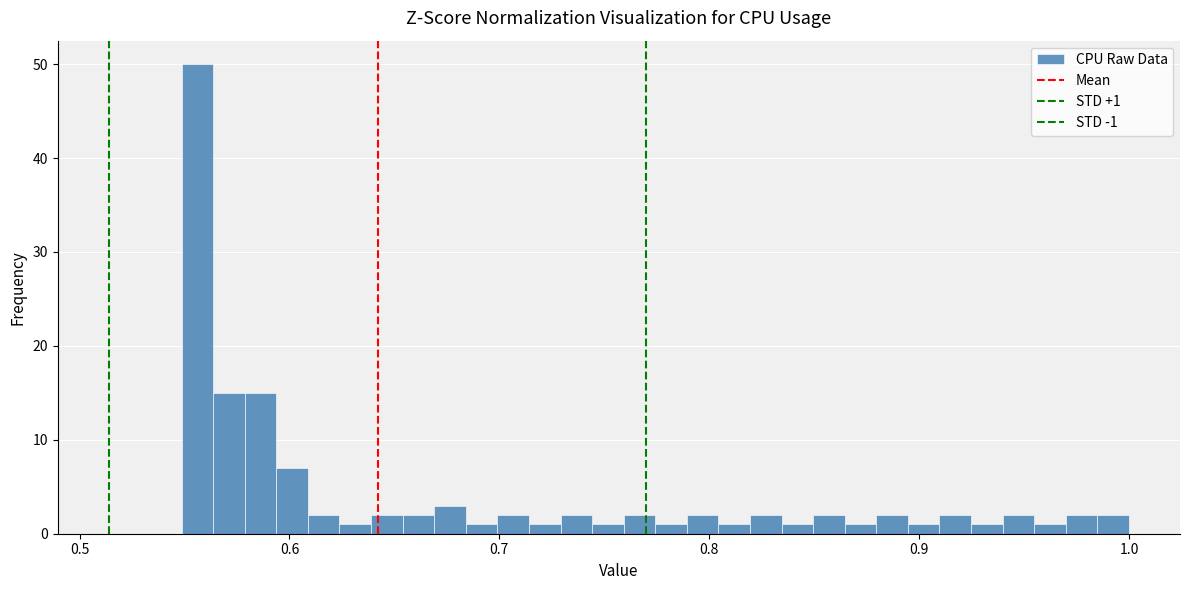

Around what value on the x-axis is the tallest bar? Give the approximate position of its centre, as read against the axis.

0.56